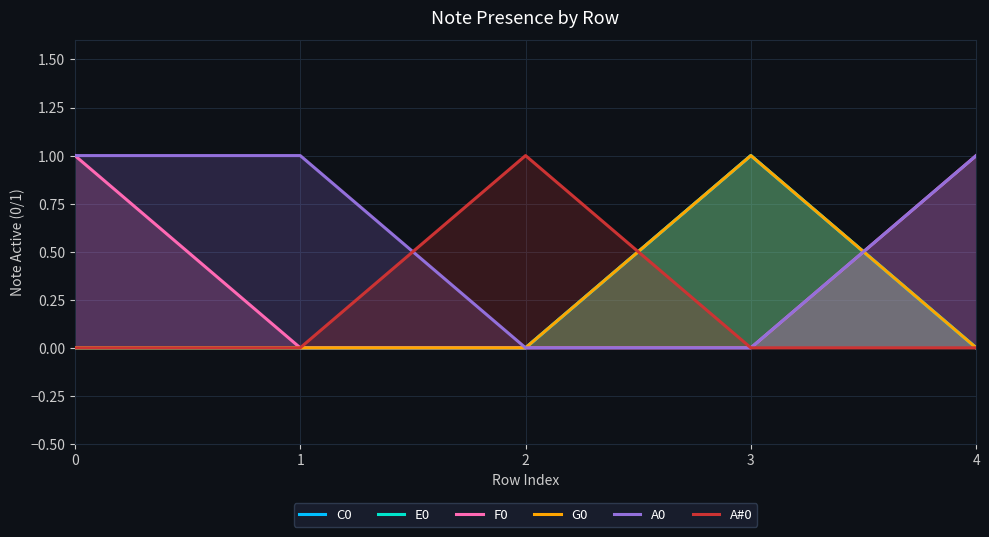

Is it true that A0 equals 0 at 3?

True